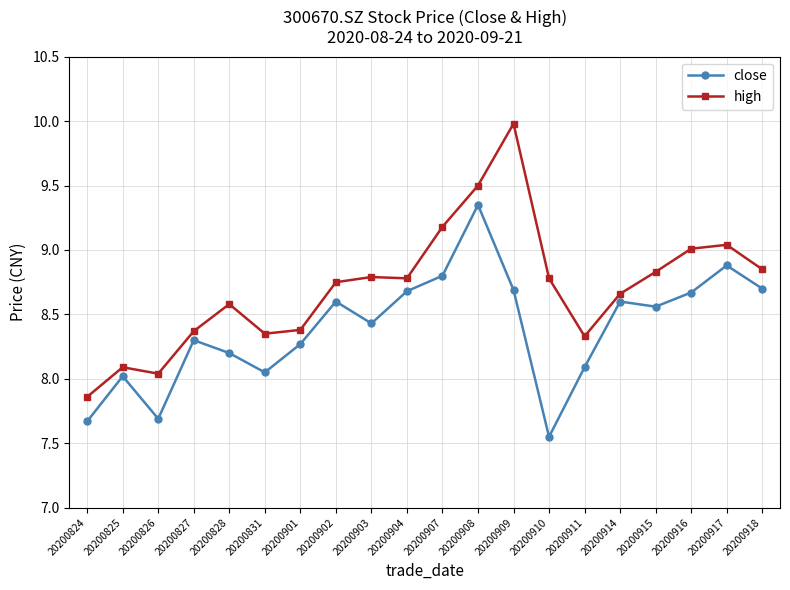

True or false: close and high intersect in this chart.

False